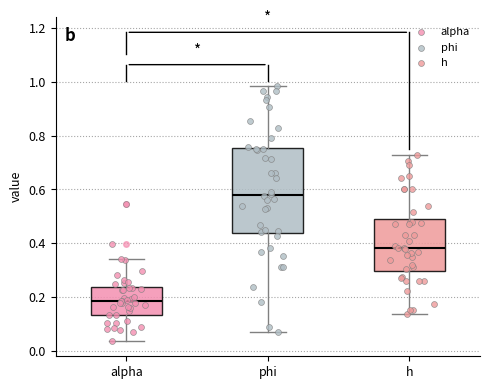

Which box has the lowest median line?

alpha